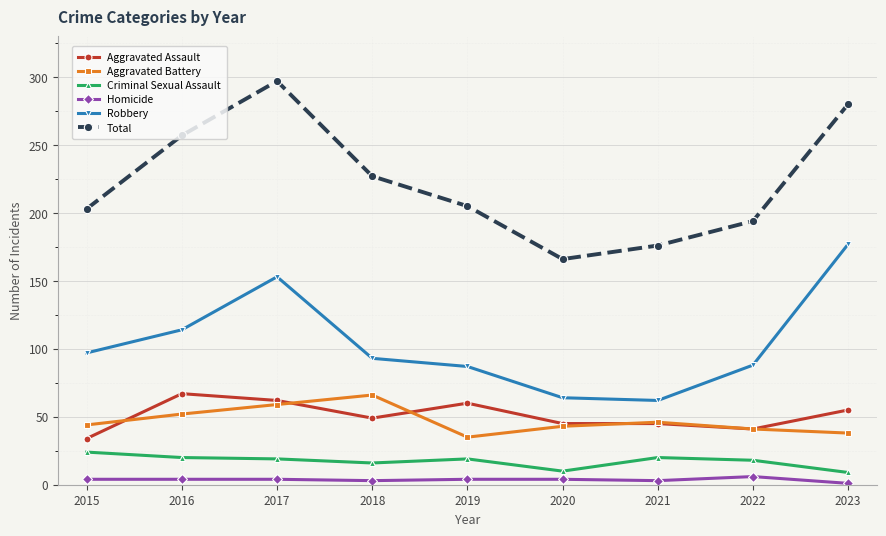

Between 2017 and 2021, which series saw the biggest shift?

Total